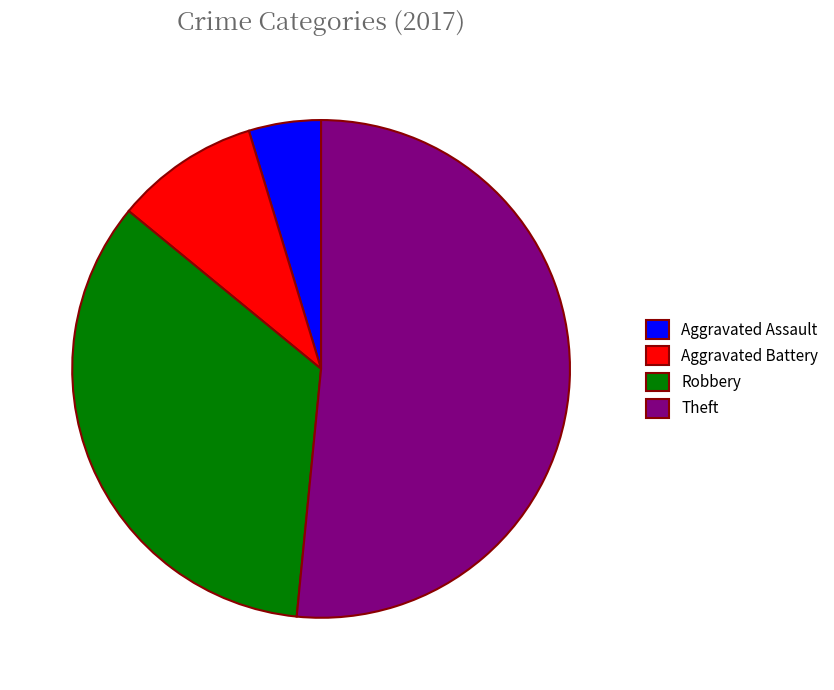

Is there a majority slice in this chart?

Yes